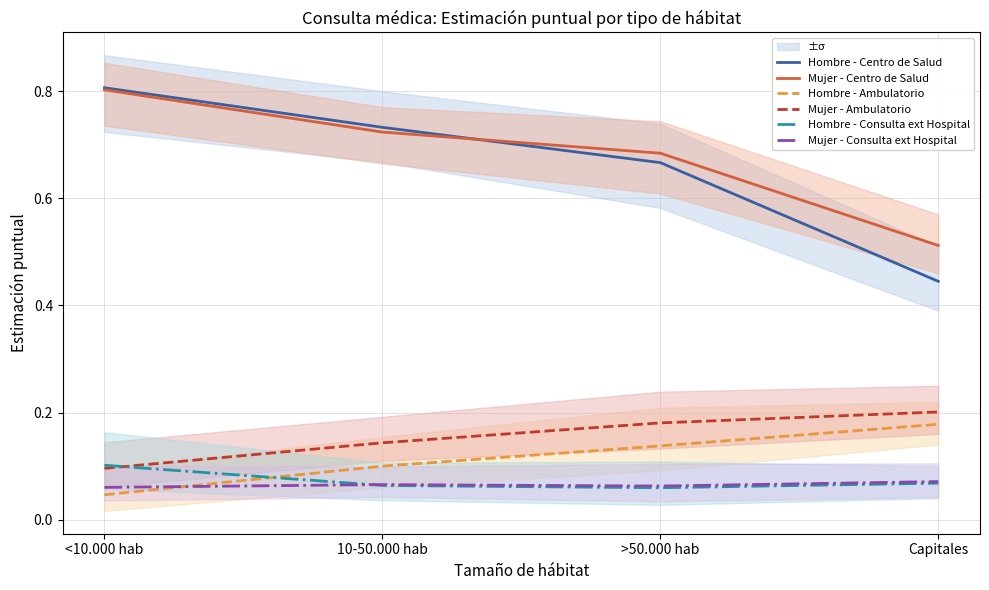

What are all the series names shown in the legend?

Hombre - Centro de Salud, Mujer - Centro de Salud, Hombre - Ambulatorio, Mujer - Ambulatorio, Hombre - Consulta ext Hospital, Mujer - Consulta ext Hospital